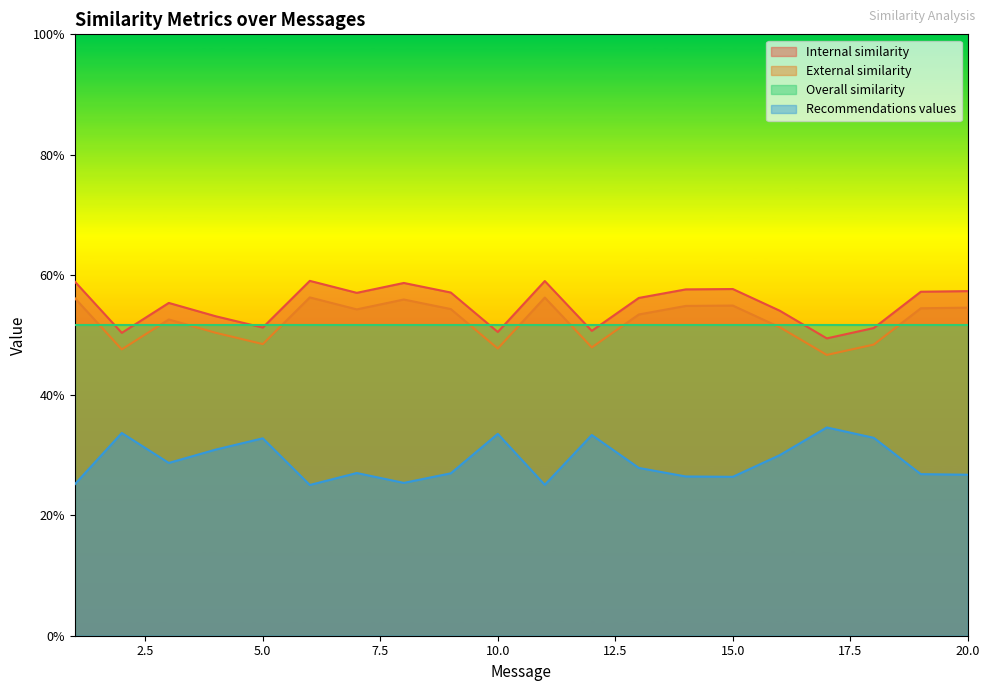

What are all the series names shown in the legend?

Internal similarity, External similarity, Overall similarity, Recommendations values